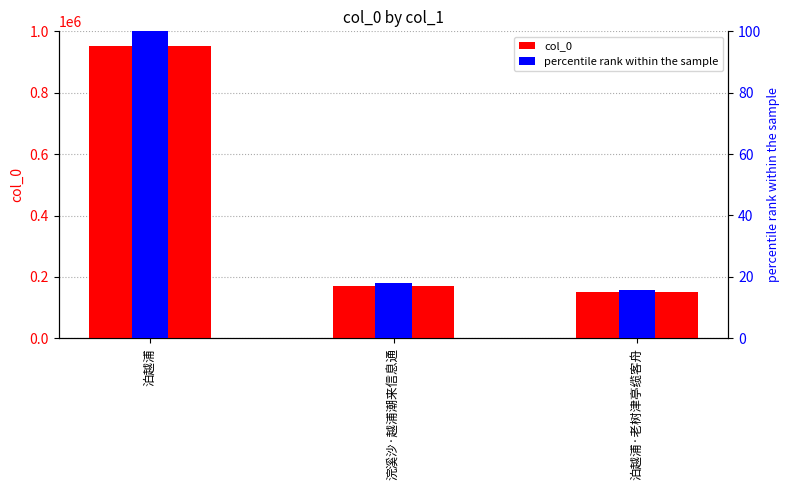

What is the label of the 2nd bar from the left?

浣溪沙·越浦潮来信息通